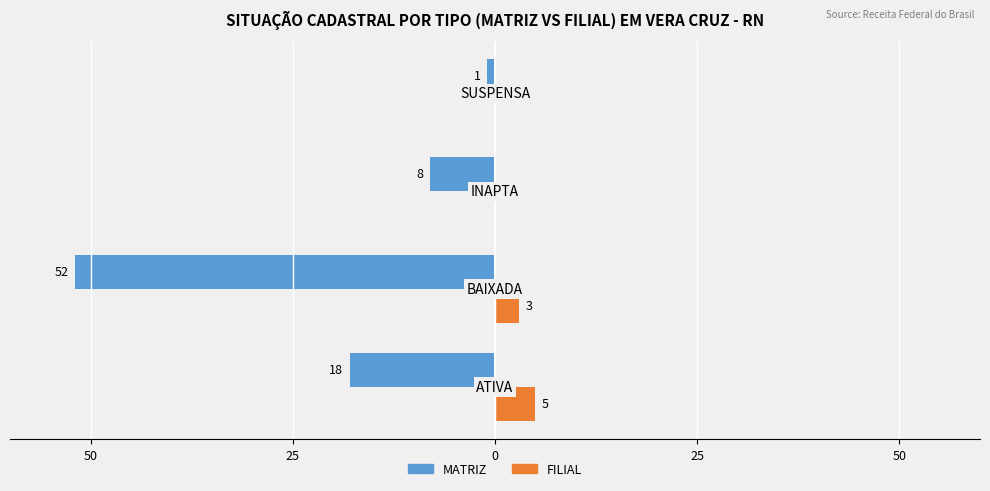

What are all the series names shown in the legend?

MATRIZ, FILIAL